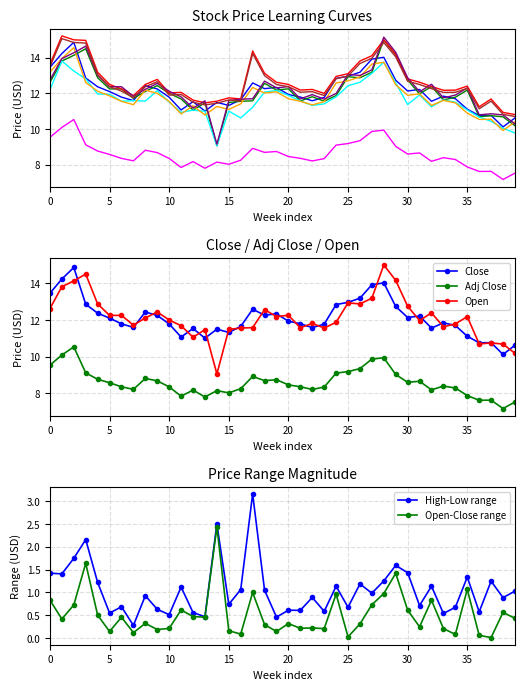

True or false: Open-Close range has more than 2 interior local peaks.

True